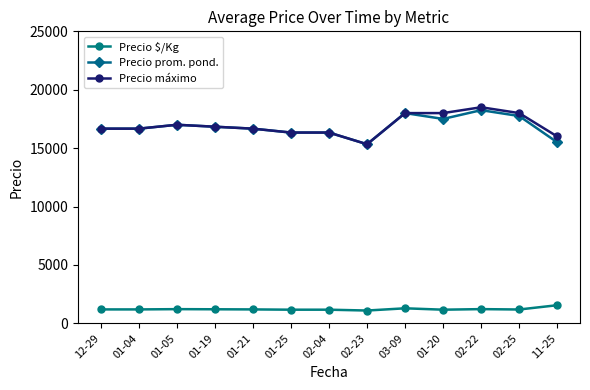

True or false: Precio máximo and Precio $/Kg intersect in this chart.

False